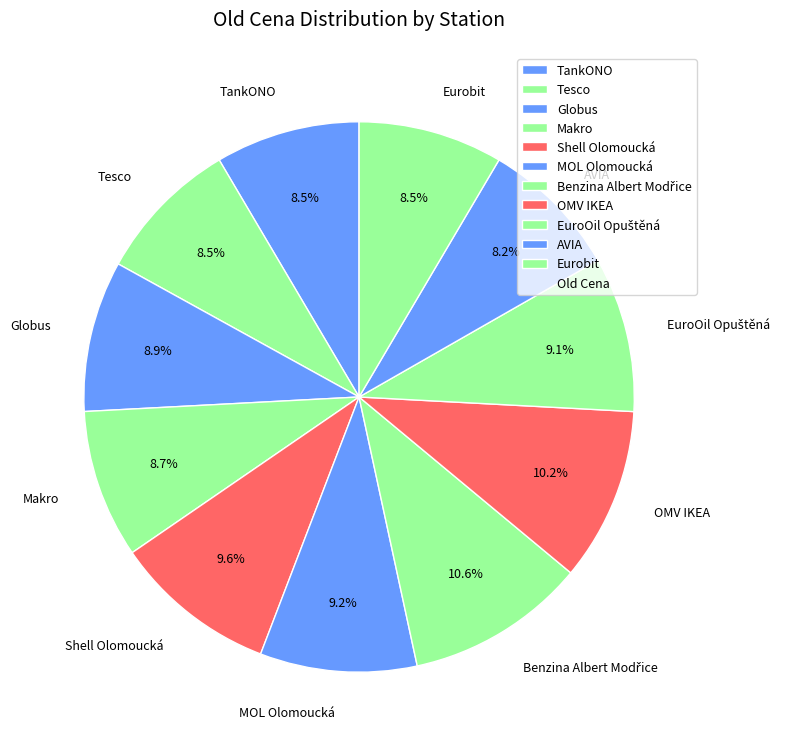

How much of the chart is everything except Makro?

91.3%